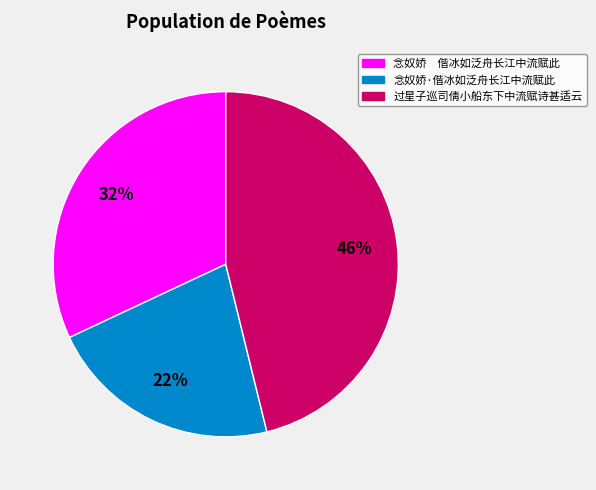

How many segments does this pie chart have?

3